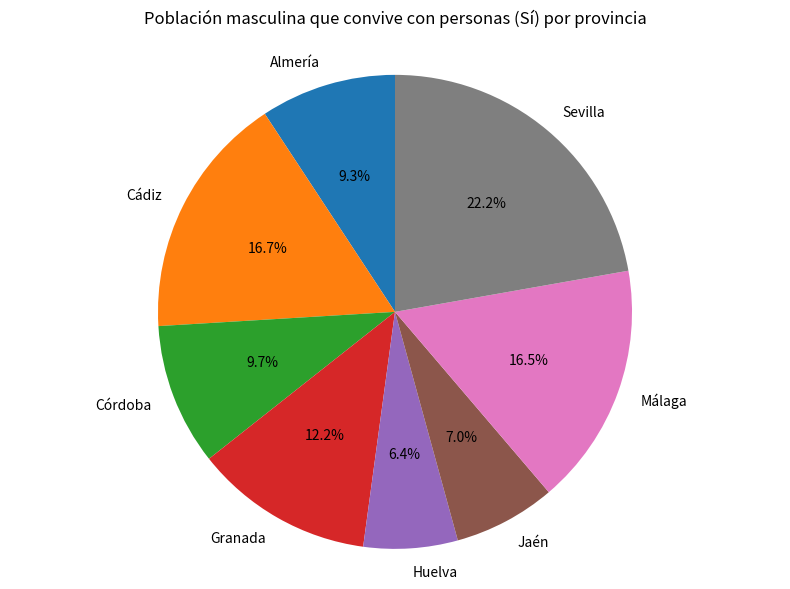

How many slices are in this pie chart?

8